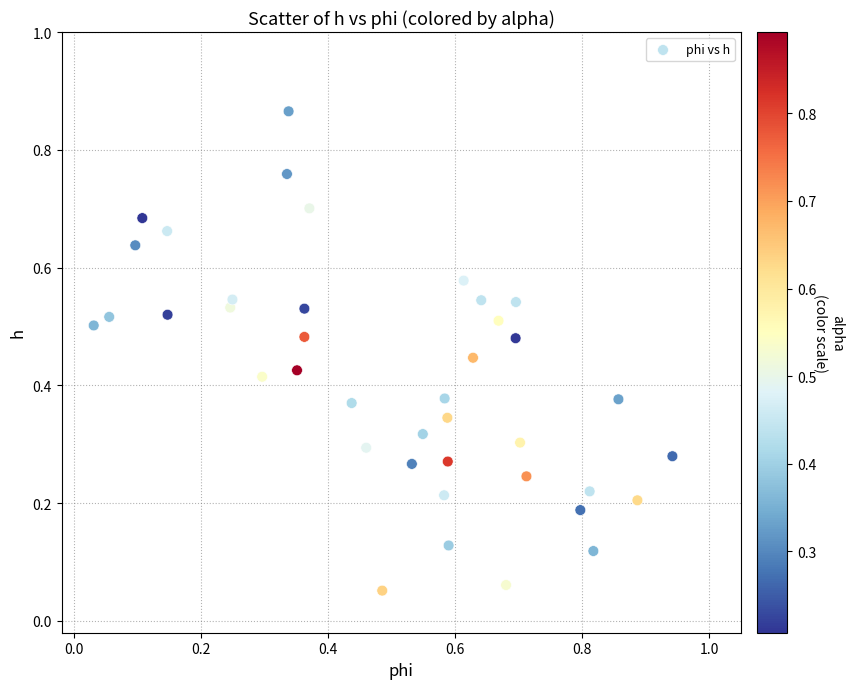

How many data points are displayed?

40